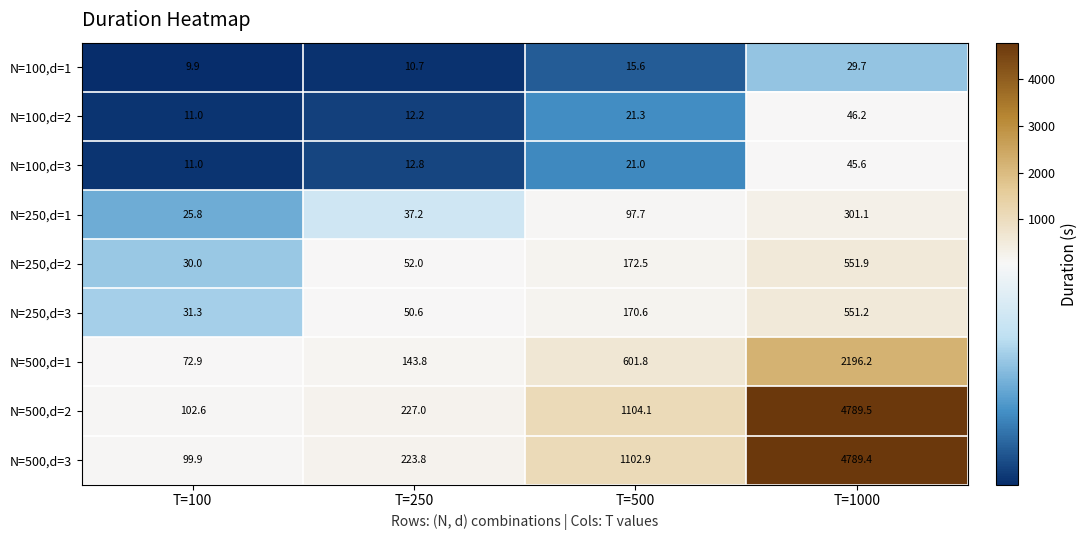

Between T=250 and T=1000, which series saw the biggest shift?

N=500,d=3